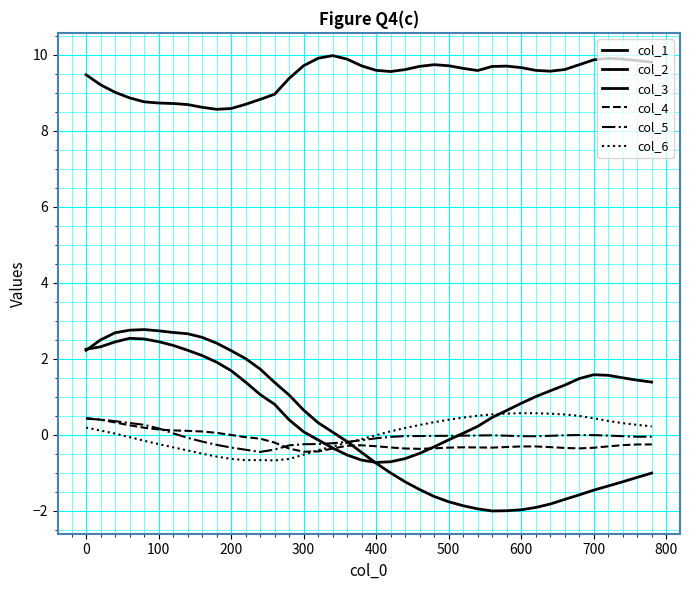

How many intersections are there between col_1 and col_2?

2